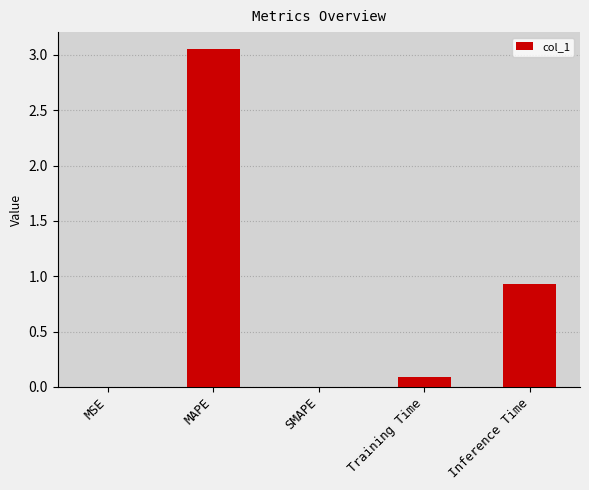

What is the sum of all values?

4.1